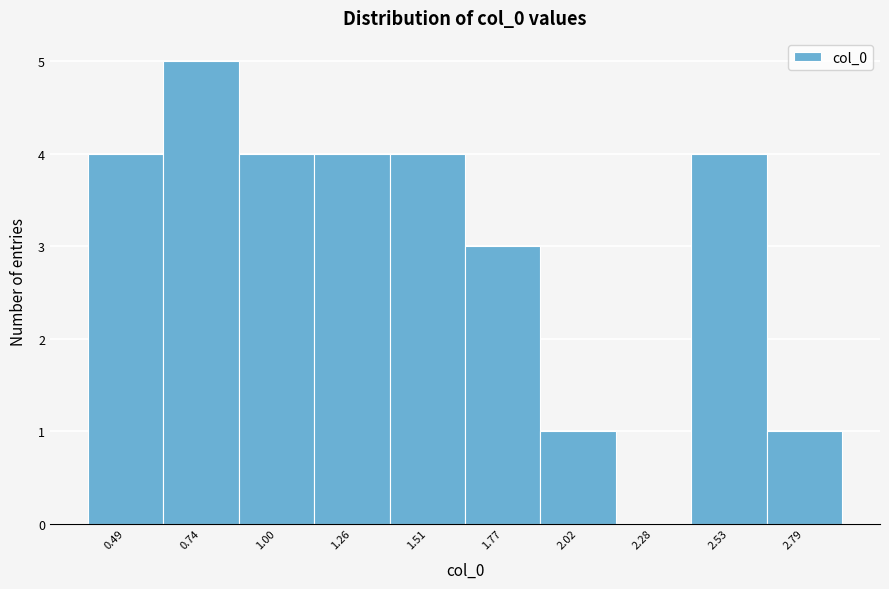

Reading left to right, extract all data points from this chart.

0.49=4	0.74=5	1.00=4	1.26=4	1.51=4	1.77=3	2.02=1	2.28=0	2.53=4	2.79=1